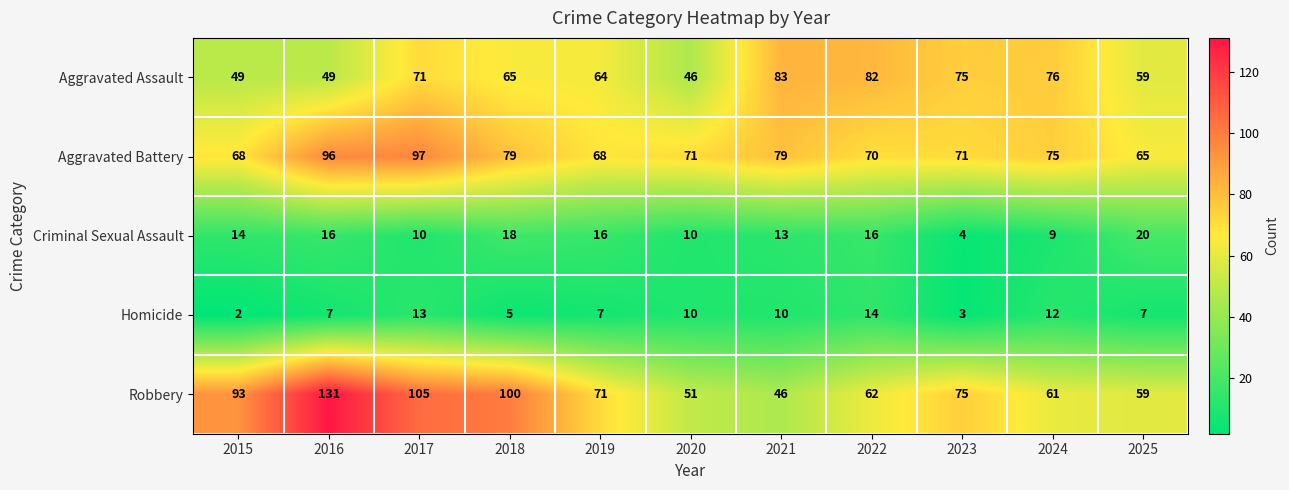

At how many categories does at least one series exceed 57?

11